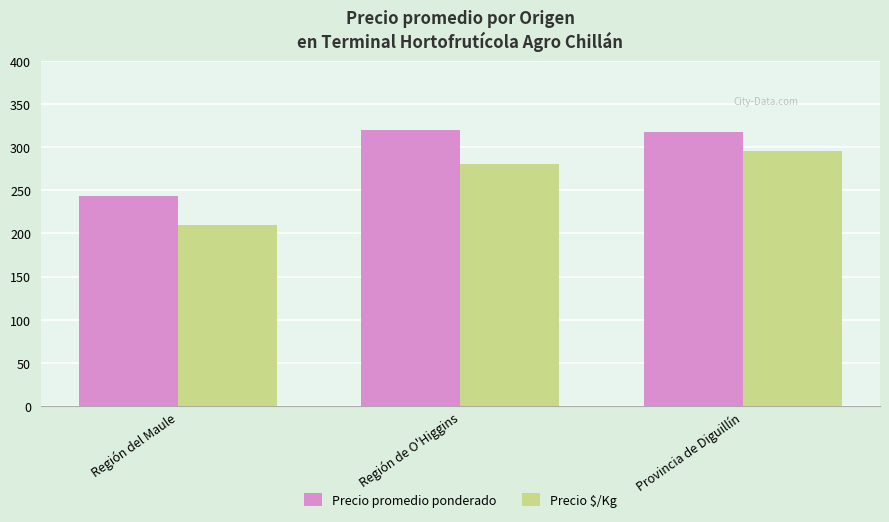

At which category is the sum across all series the highest?

Provincia de Diguillín